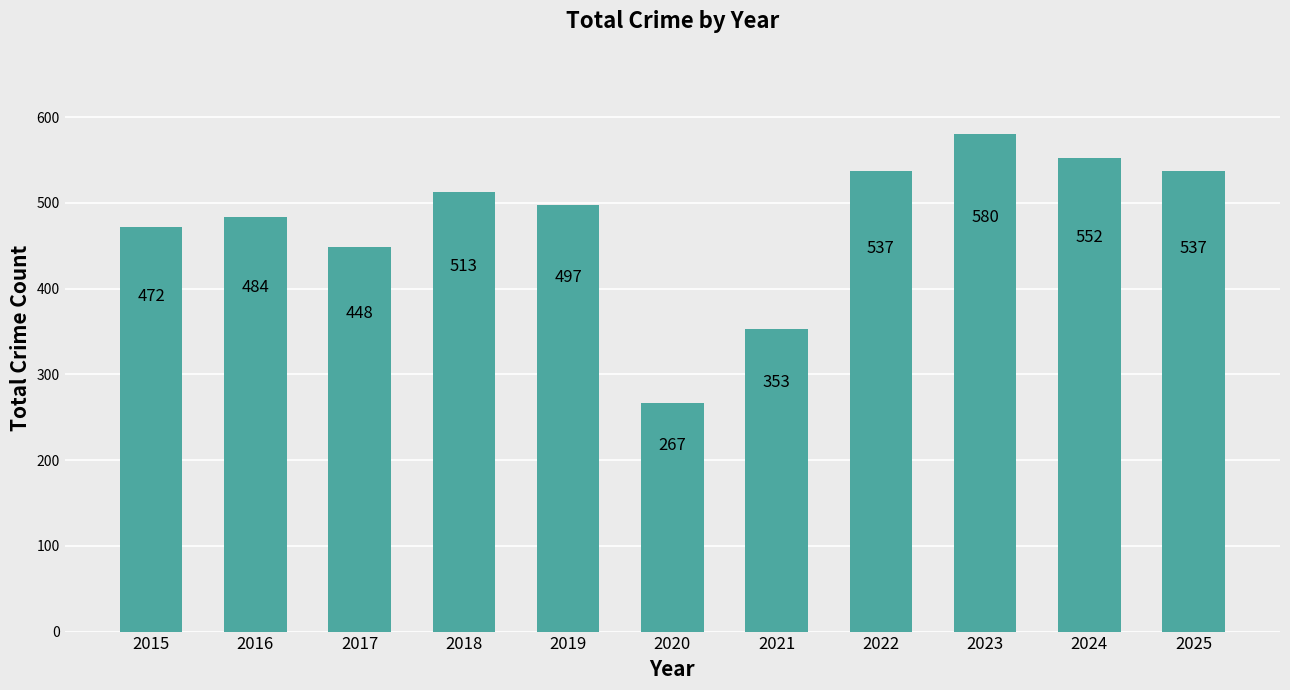

What is the value of the 4th bar from the left?

513